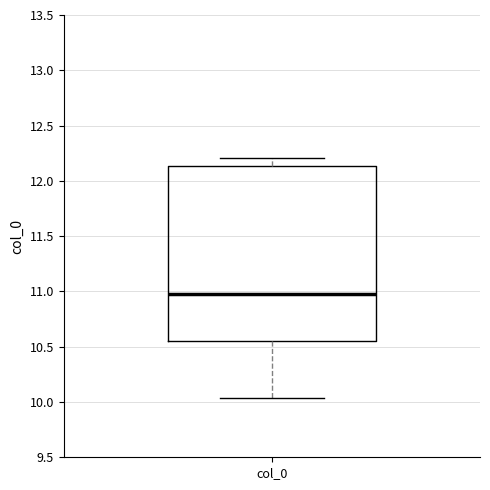

Read this box plot against the y-axis: the position of the median line, the range covered by the box, and the ends of both whiskers. The values are not printed on the chart, so give them approximately, as read against the axis.

median 11.00, box 10.55 to 12.15, whiskers 10.05 to 12.20